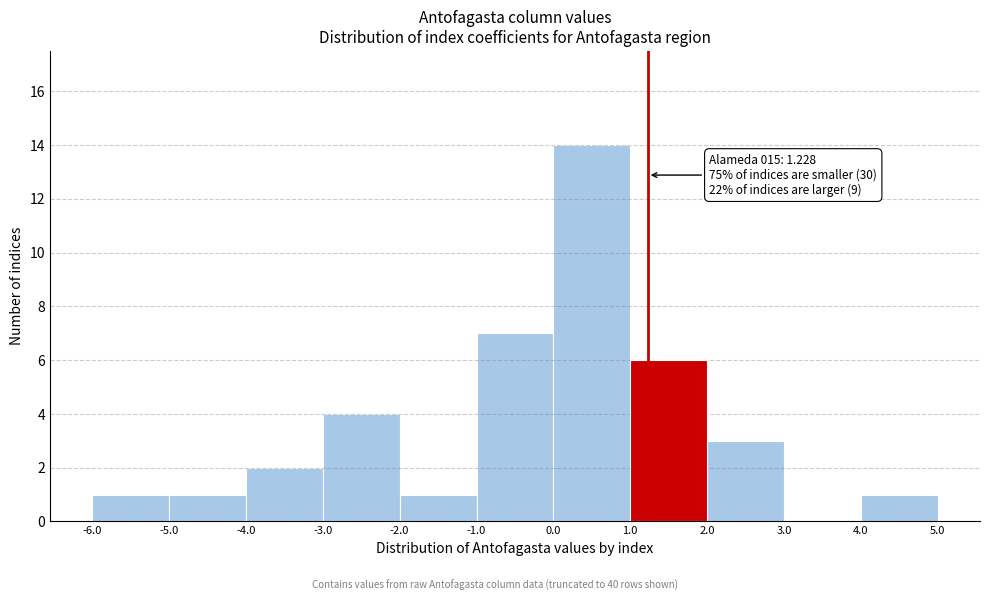

Which range on the x-axis has the tallest bar?

0.0 to 1.0